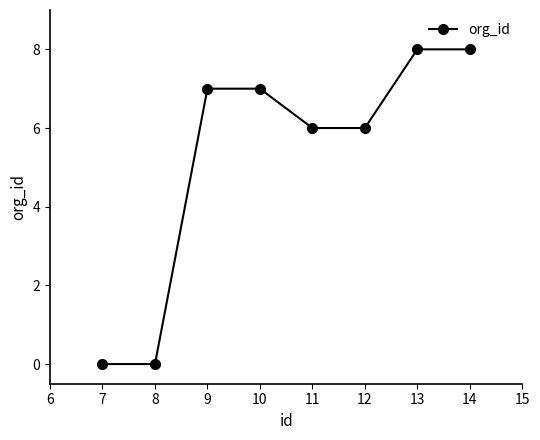

The value at 9 is 10. True or false?

False